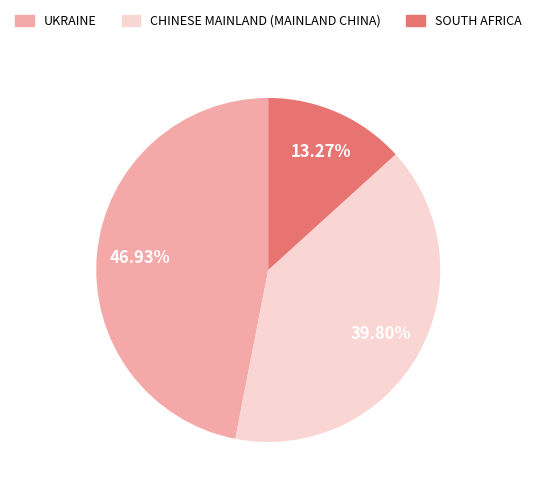

Count the number of slices in the pie.

3